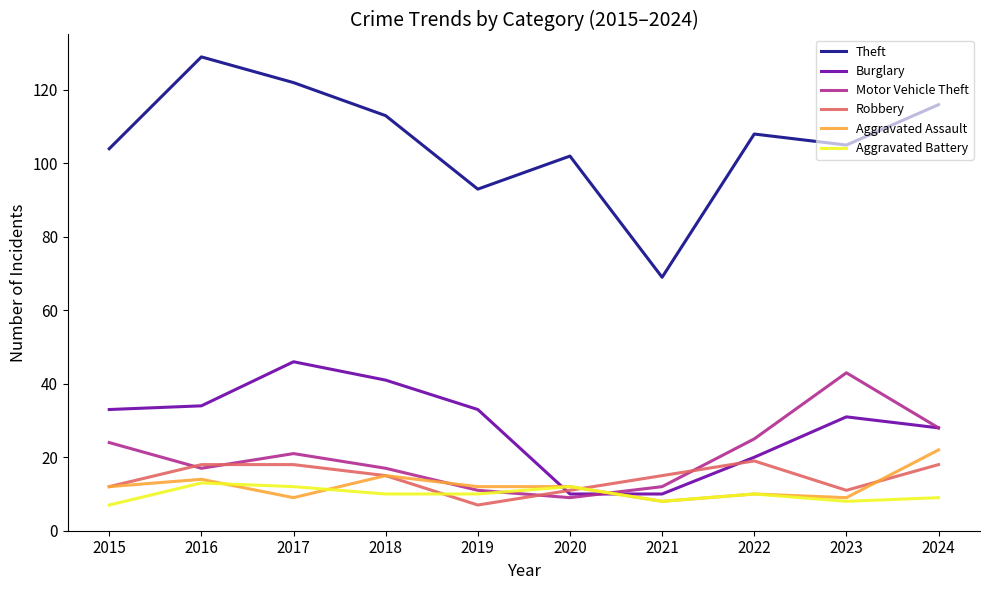

True or false: Theft has a value of 104 at 2015.

True